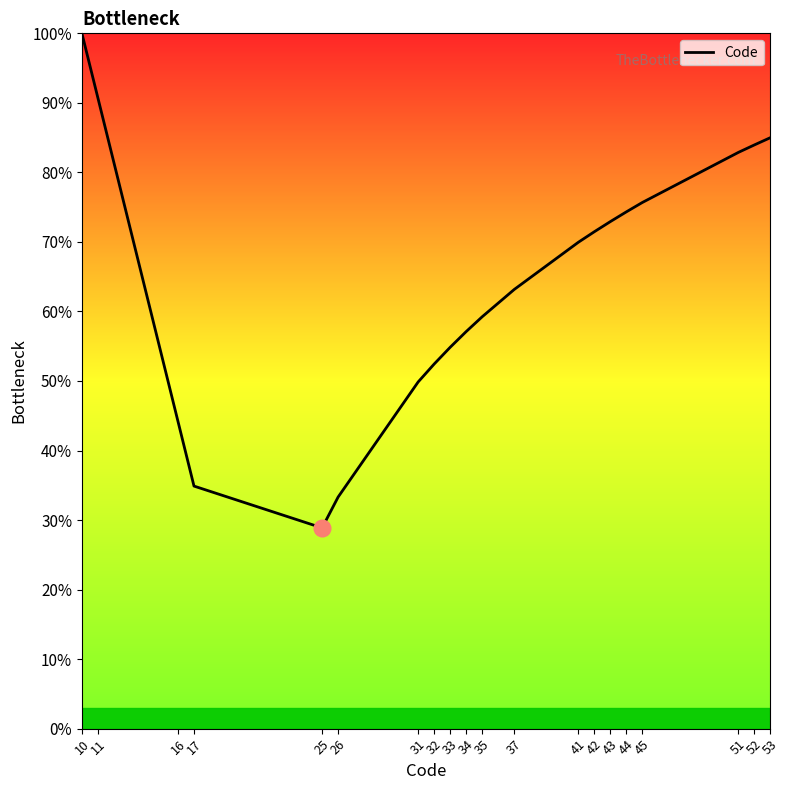

Does the chart display data point markers on the line(s)?

No